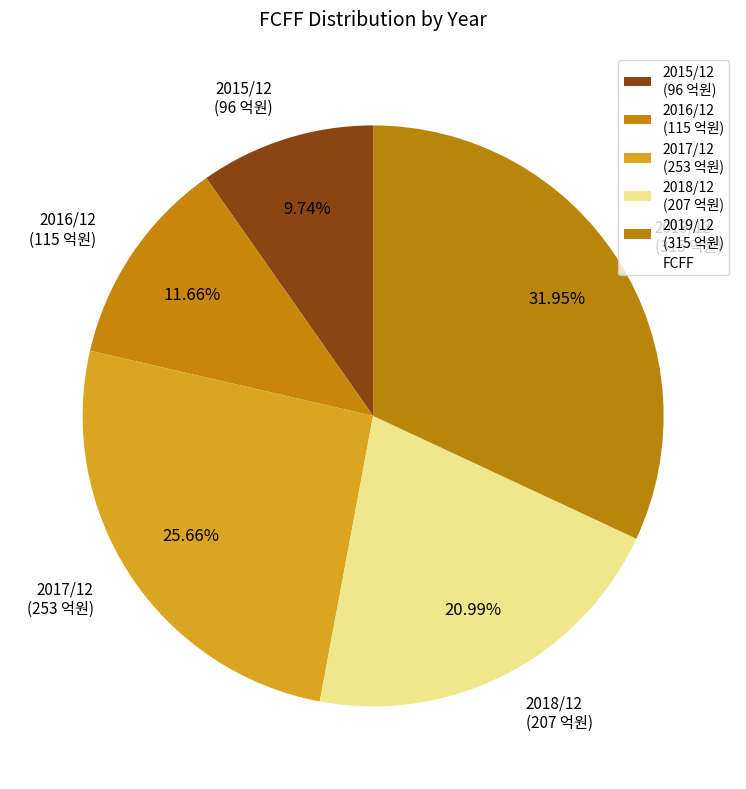

What is the largest slice in the pie chart?

2019/12